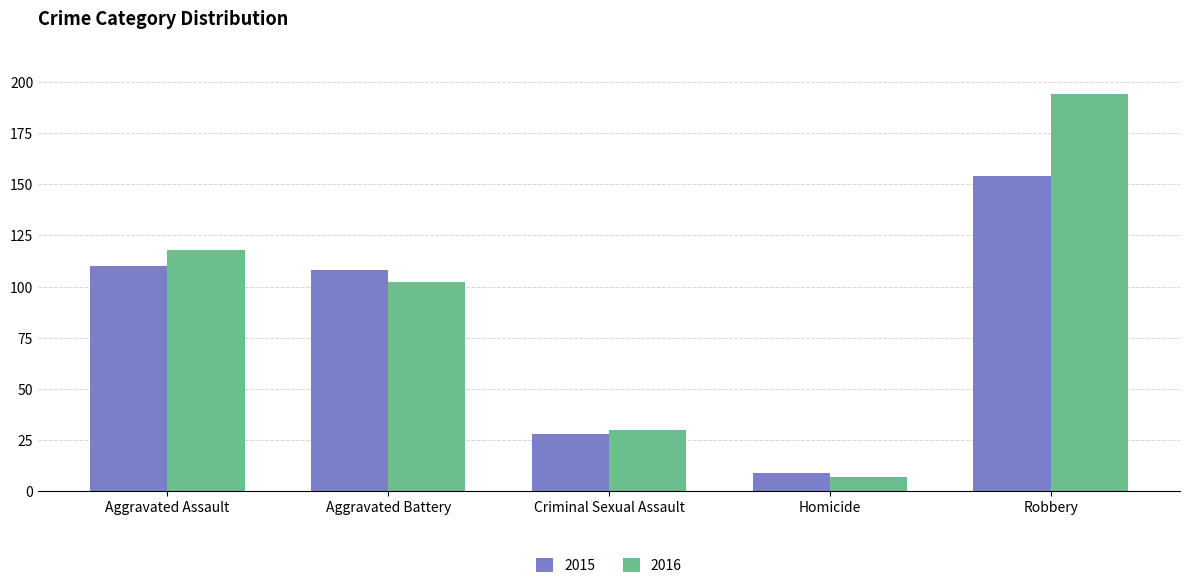

What is the difference between the second highest and second lowest values in the 2015 series?

82